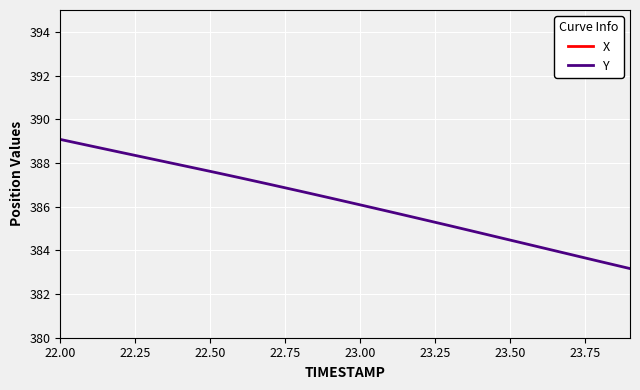

What are all the series names shown in the legend?

X, Y